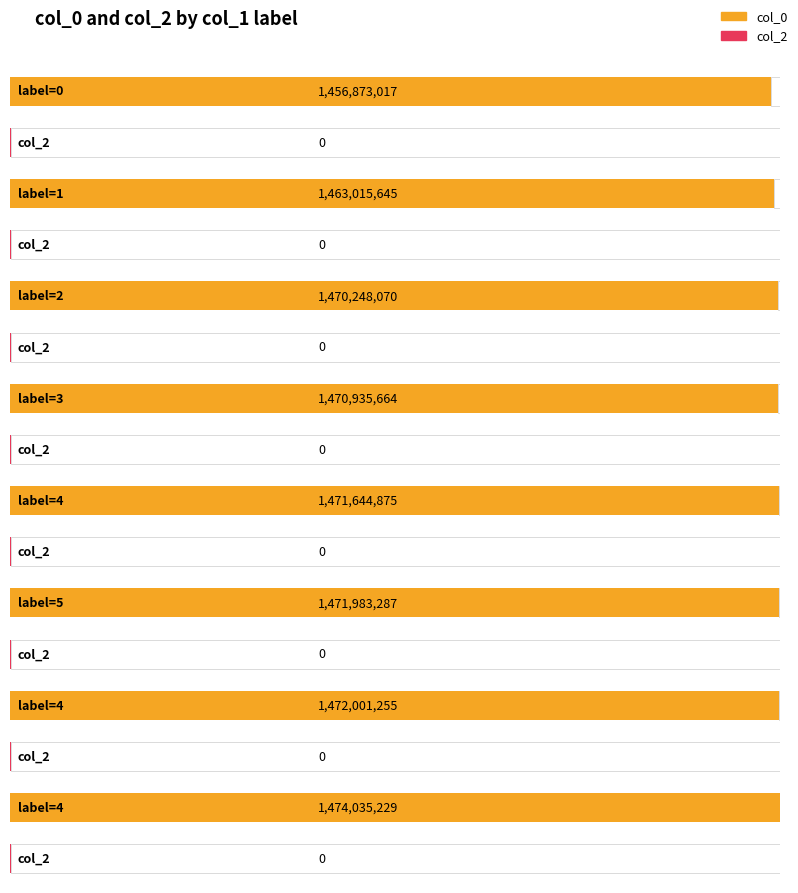

The col_0 series shows 1471983287 at 5. True or false?

True